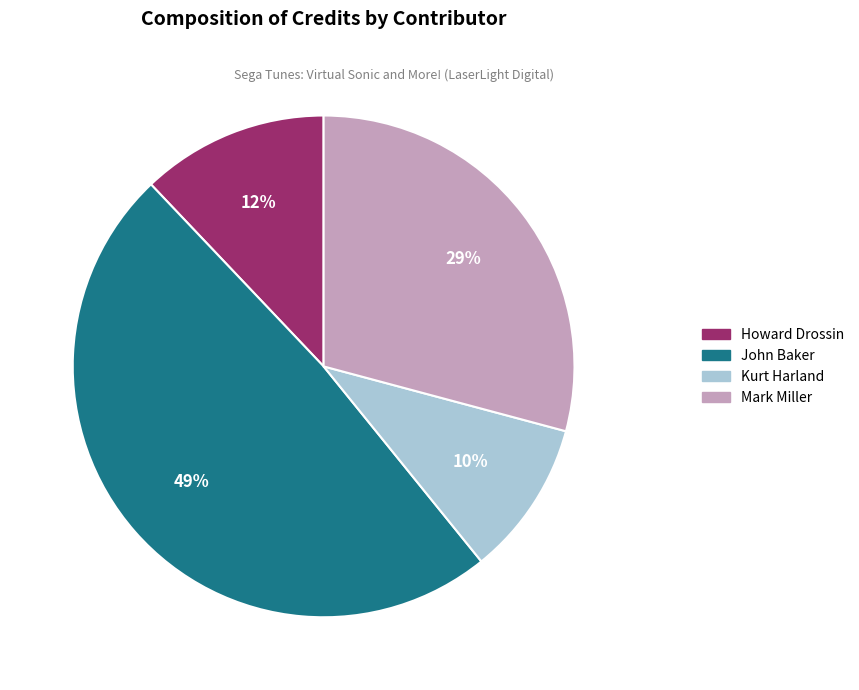

Is Mark Miller the majority of the pie?

No